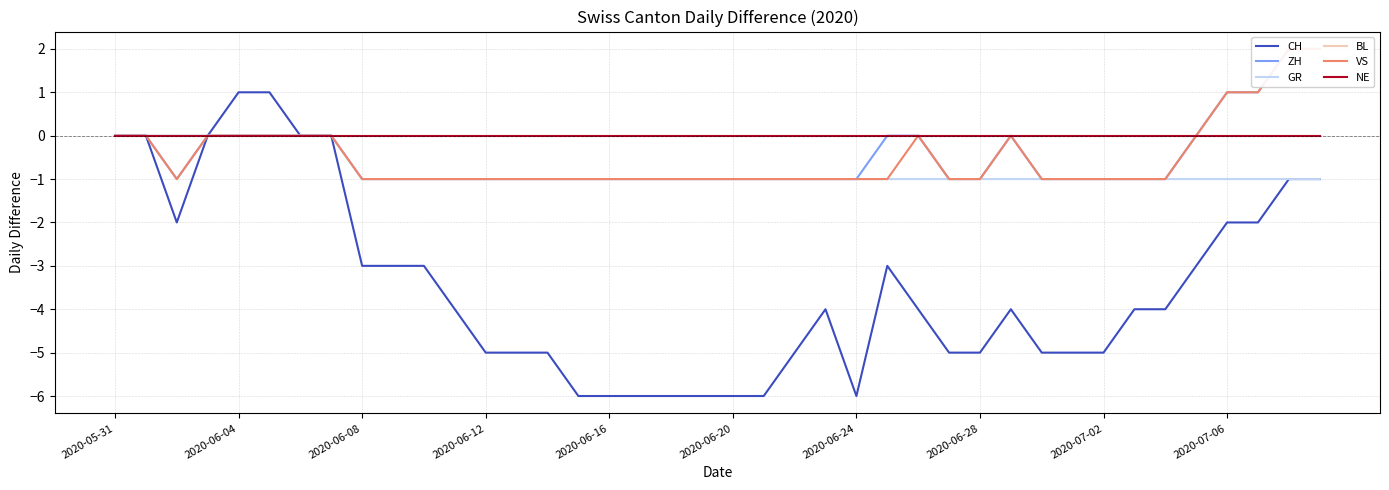

At 18, list the series in order from largest to smallest.

BL, NE, ZH, GR, VS, CH